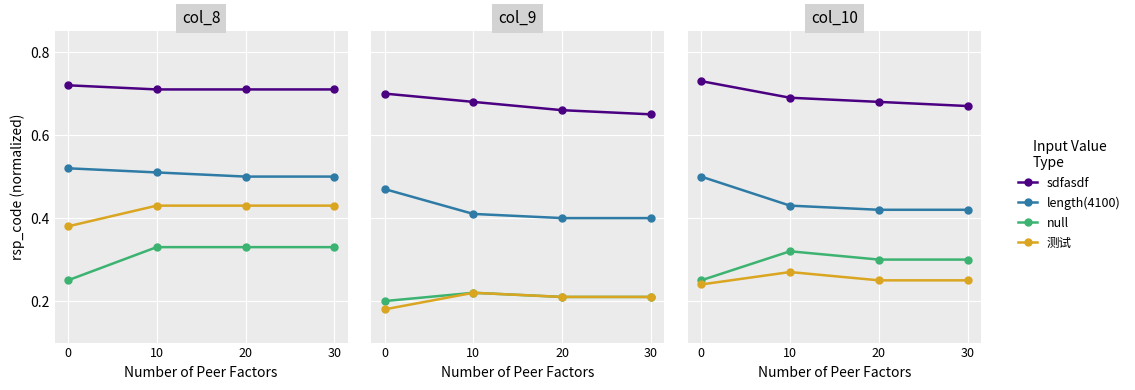

What is the lowest value of the length(4100) series?

0.4